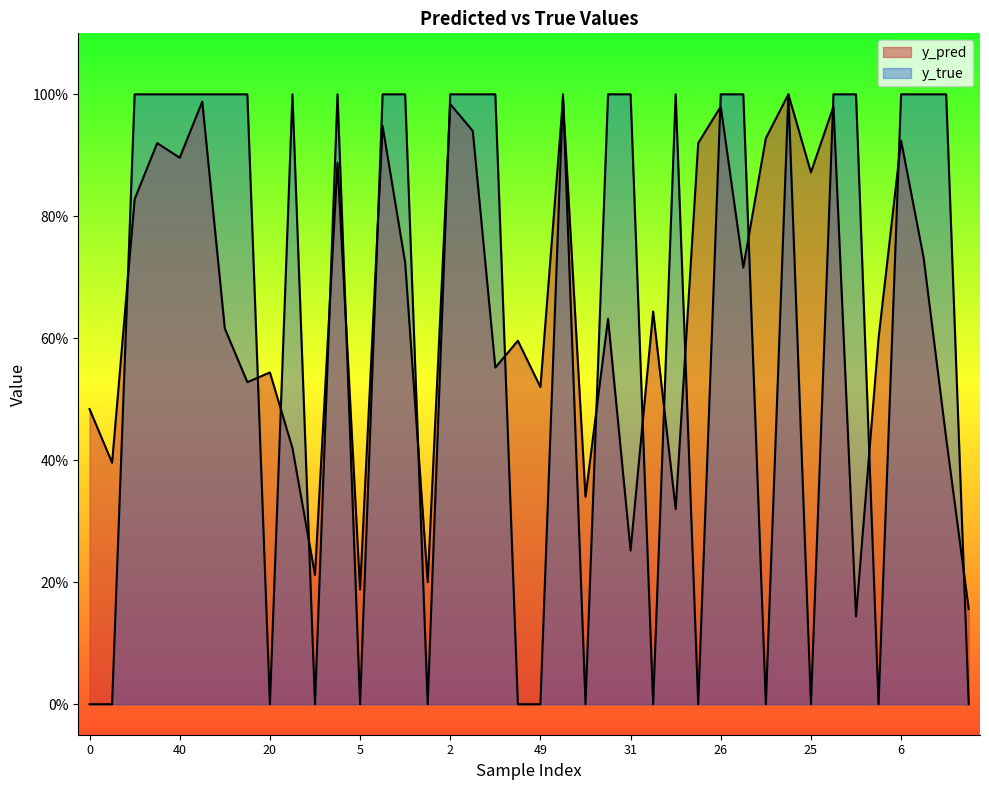

Read the y_pred value at 0.

0.5